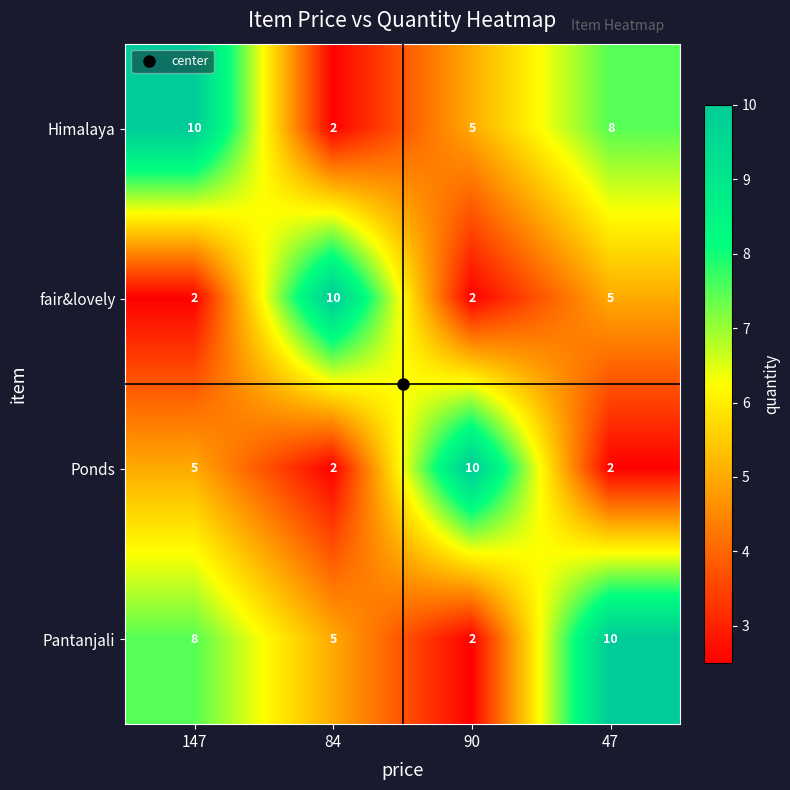

How many series are shown in this chart?

4